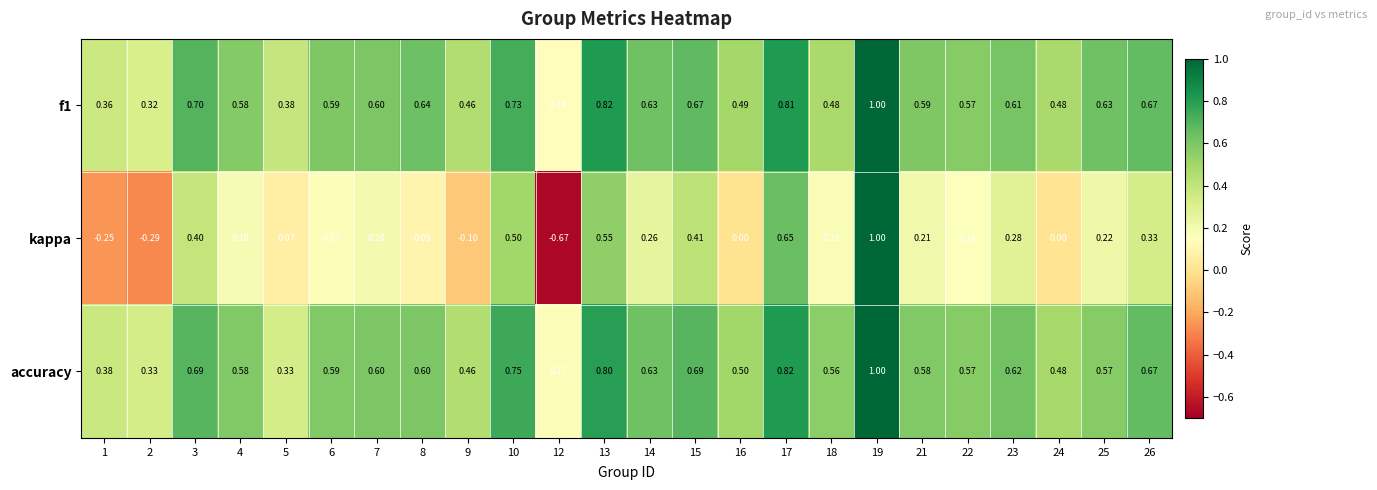

How many values in kappa are below zero?

4